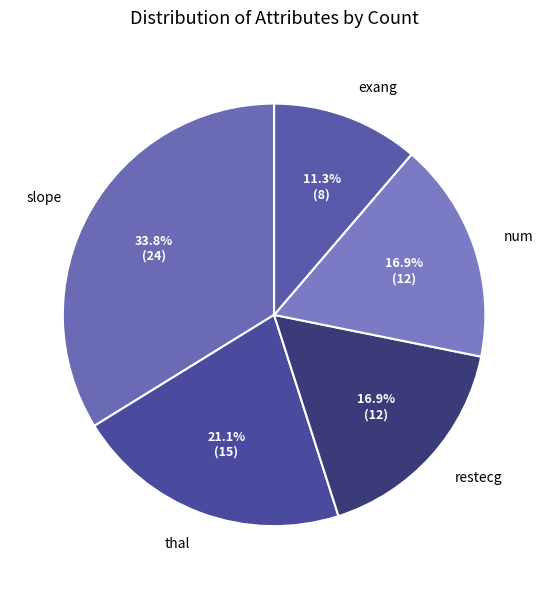

Between restecg and slope, which is larger?

slope